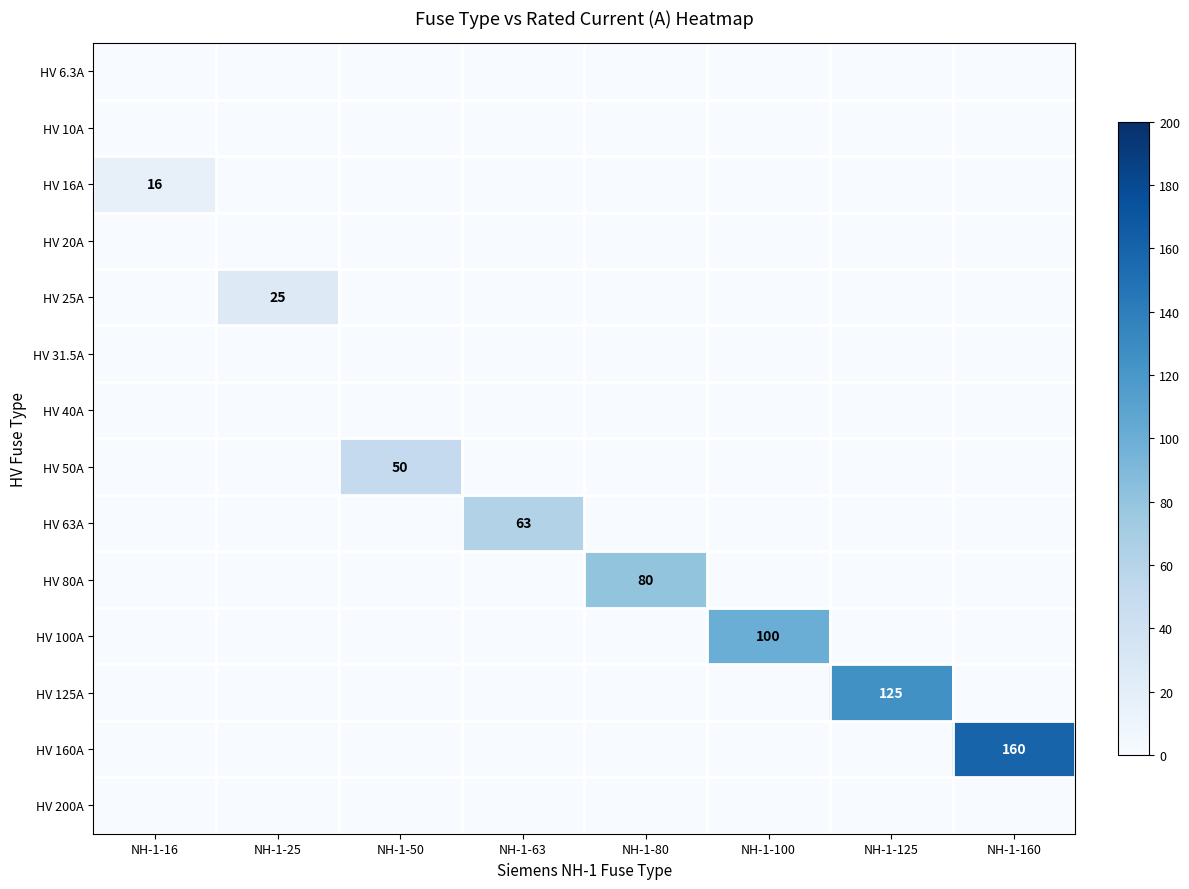

True or false: HV 125A has a value of 77 at NH-1-125.

False